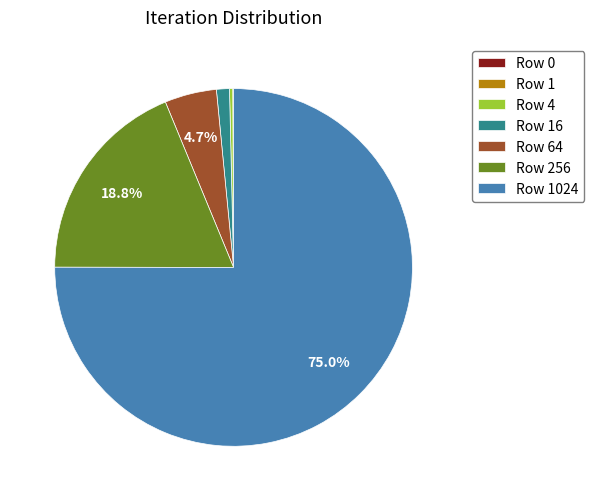

Does Row 64 account for over 50% of the chart?

No